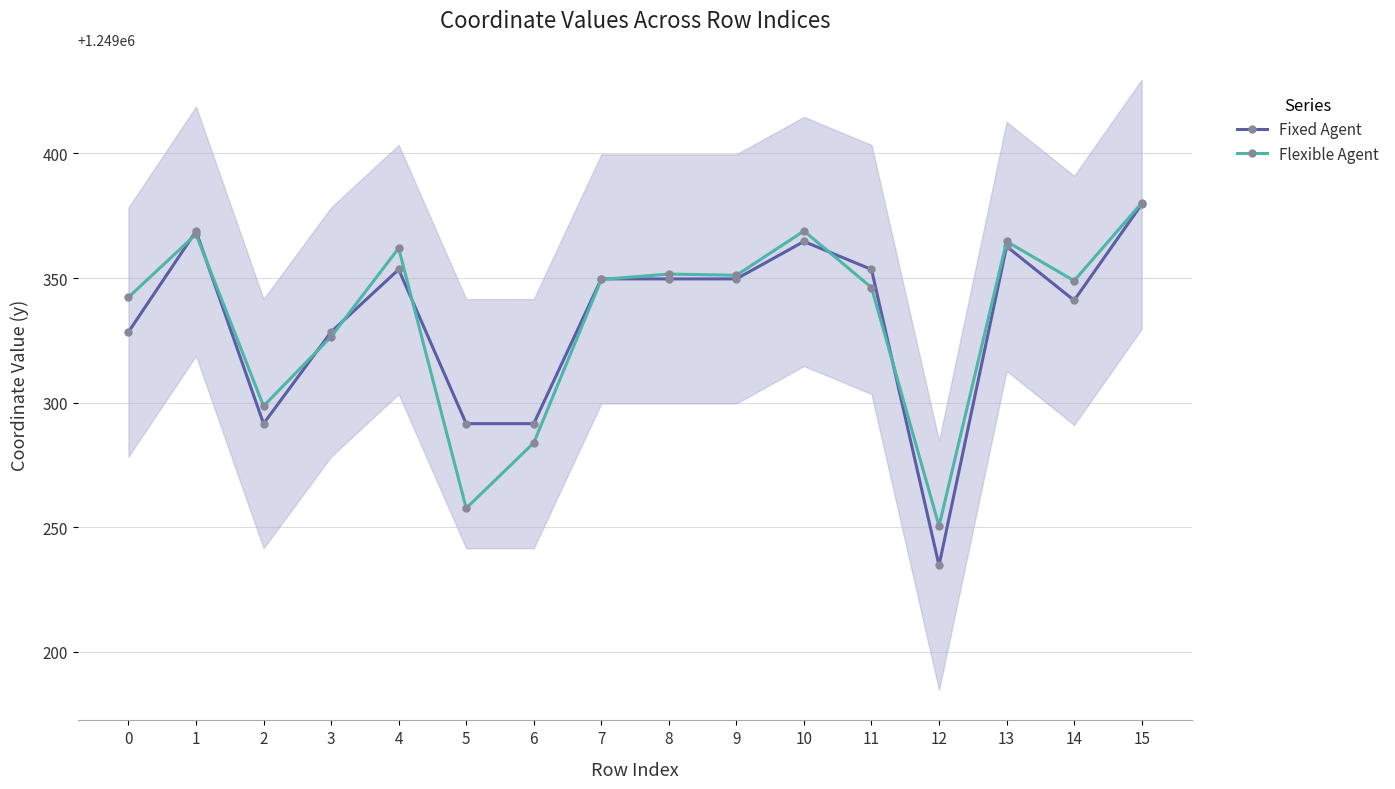

Which category has the highest value in the Fixed Agent series?

15